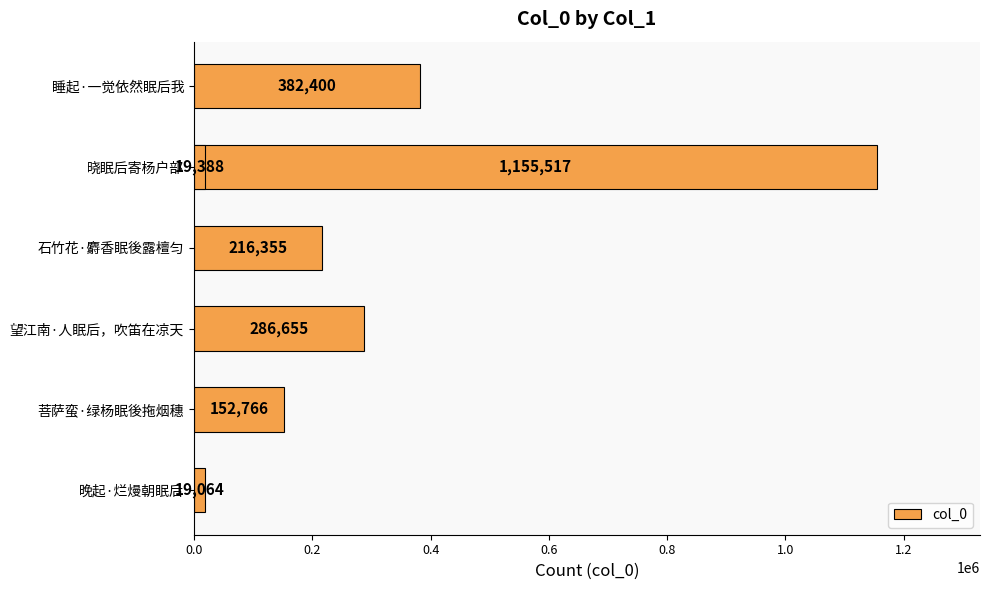

What is the minimum value shown in the chart?

19064